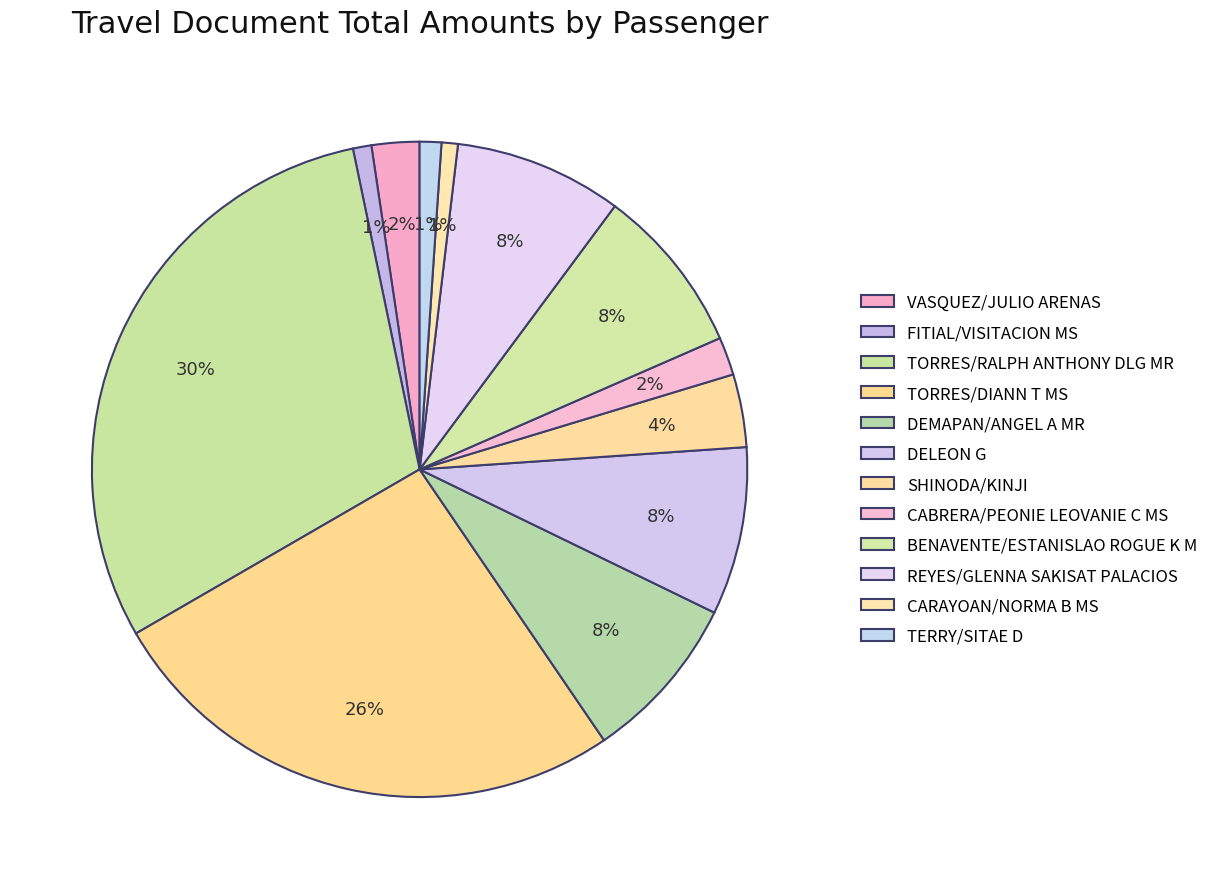

What is the ratio of the value at TORRES/RALPH ANTHONY DLG MR to the value at FITIAL/VISITACION MS?

33.1